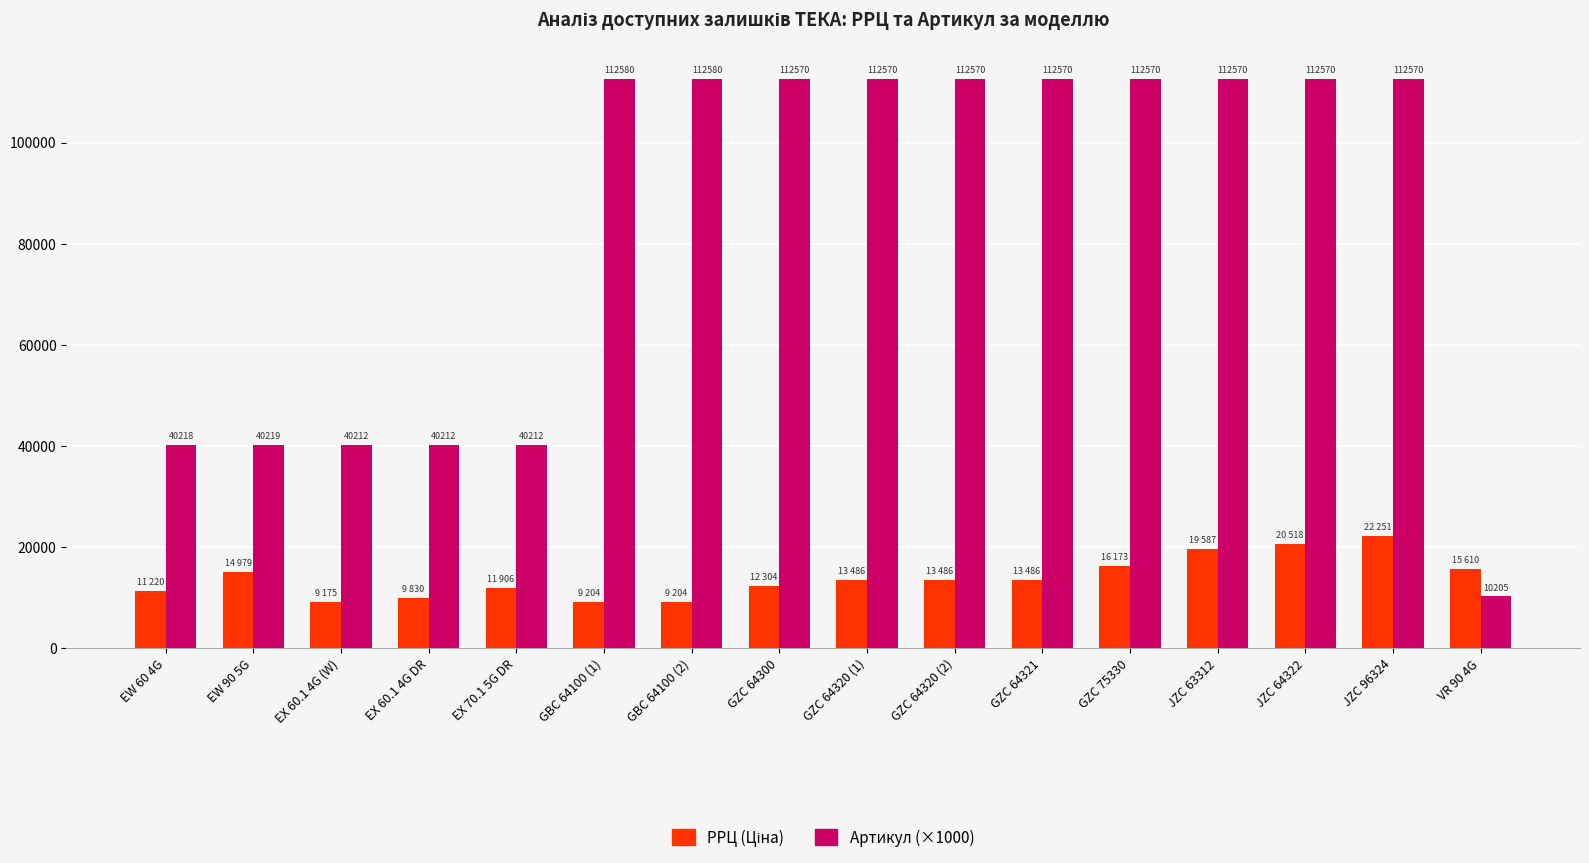

Where is Артикул (×1000) nearest to the value 61392?

EW 90 5G